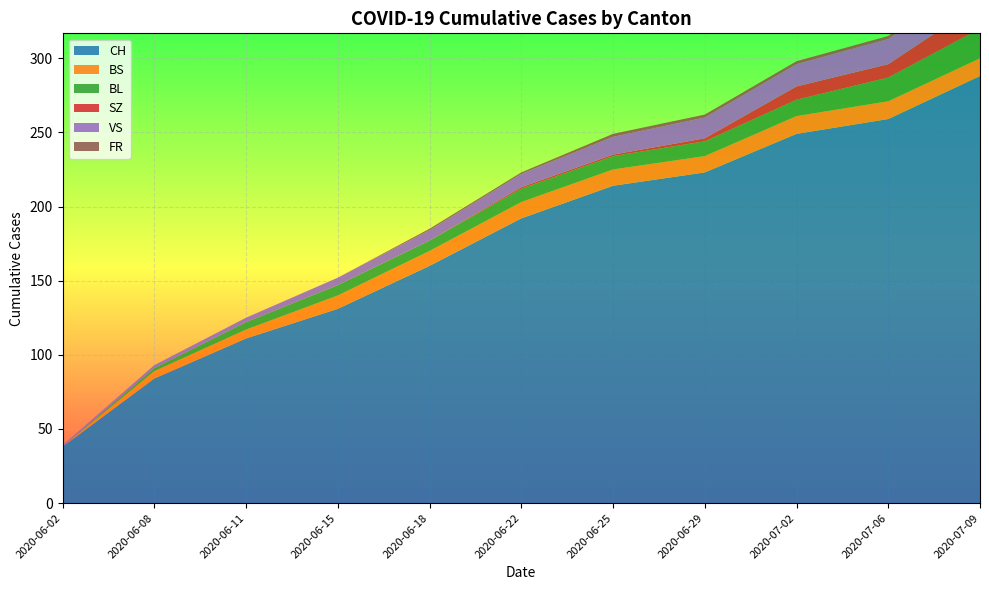

Reading left to right, extract all data points from this chart.

CH: 2020-06-02=38	2020-06-08=84	2020-06-11=111	2020-06-15=131	2020-06-18=160	2020-06-22=192	2020-06-25=214	2020-06-29=223	2020-07-02=249	2020-07-06=259	2020-07-09=288
BS: 2020-06-02=0	2020-06-08=5	2020-06-11=6	2020-06-15=9	2020-06-18=10	2020-06-22=11	2020-06-25=11	2020-06-29=11	2020-07-02=12	2020-07-06=12	2020-07-09=12
BL: 2020-06-02=0	2020-06-08=2	2020-06-11=5	2020-06-15=7	2020-06-18=7	2020-06-22=9	2020-06-25=9	2020-06-29=10	2020-07-02=11	2020-07-06=16	2020-07-09=20
SZ: 2020-06-02=0	2020-06-08=0	2020-06-11=0	2020-06-15=0	2020-06-18=0	2020-06-22=1	2020-06-25=1	2020-06-29=2	2020-07-02=9	2020-07-06=9	2020-07-09=17
VS: 2020-06-02=1	2020-06-08=2	2020-06-11=3	2020-06-15=5	2020-06-18=7	2020-06-22=9	2020-06-25=12	2020-06-29=14	2020-07-02=15	2020-07-06=17	2020-07-09=20
FR: 2020-06-02=0	2020-06-08=0	2020-06-11=0	2020-06-15=0	2020-06-18=1	2020-06-22=1	2020-06-25=2	2020-06-29=2	2020-07-02=2	2020-07-06=2	2020-07-09=2